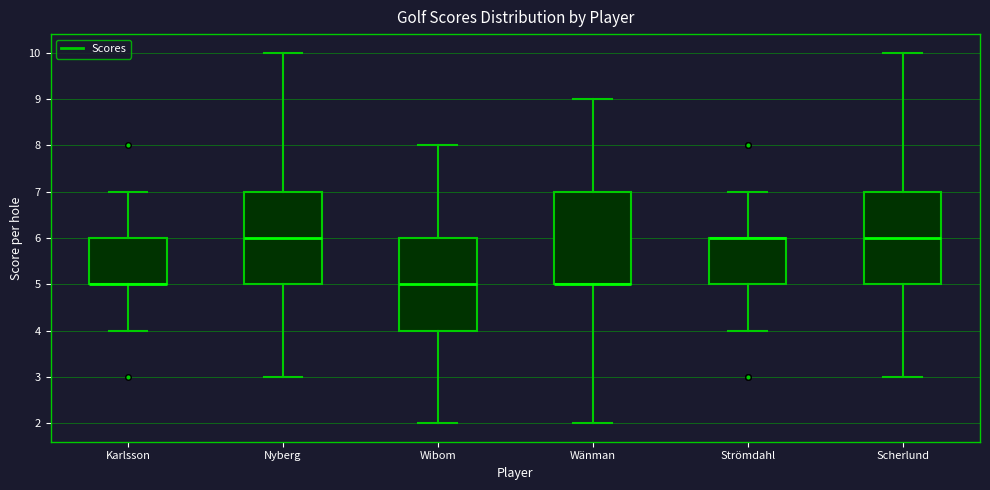

Reading left to right, transcribe this box plot: for each box, give where its median line is, the range the box spans, and where its two whiskers end, as read against the y-axis. The values are not printed on the chart, so give them approximately, as read against the axis.

Karlsson: median 5 (drawn on the box's lower edge), box 5 to 6, whiskers 4 to 7
Nyberg: median 6, box 5 to 7, whiskers 3 to 10
Wibom: median 5, box 4 to 6, whiskers 2 to 8
Wänman: median 5 (drawn on the box's lower edge), box 5 to 7, whiskers 2 to 9
Strömdahl: median 6 (drawn on the box's upper edge), box 5 to 6, whiskers 4 to 7
Scherlund: median 6, box 5 to 7, whiskers 3 to 10